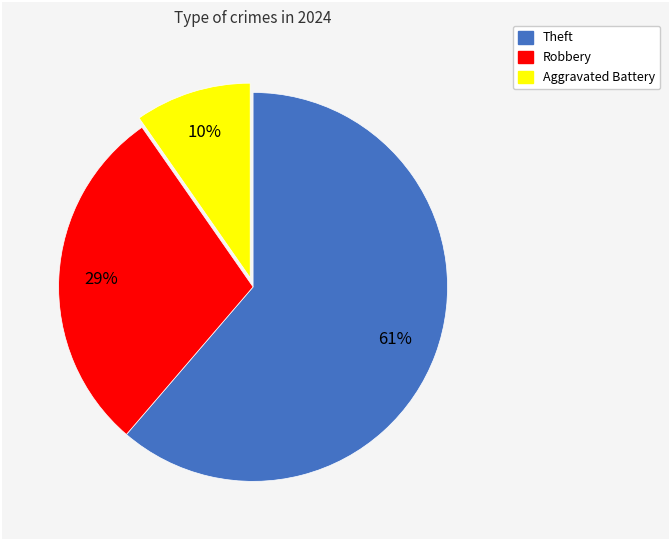

To the nearest percent, what is the average slice percentage?

33%